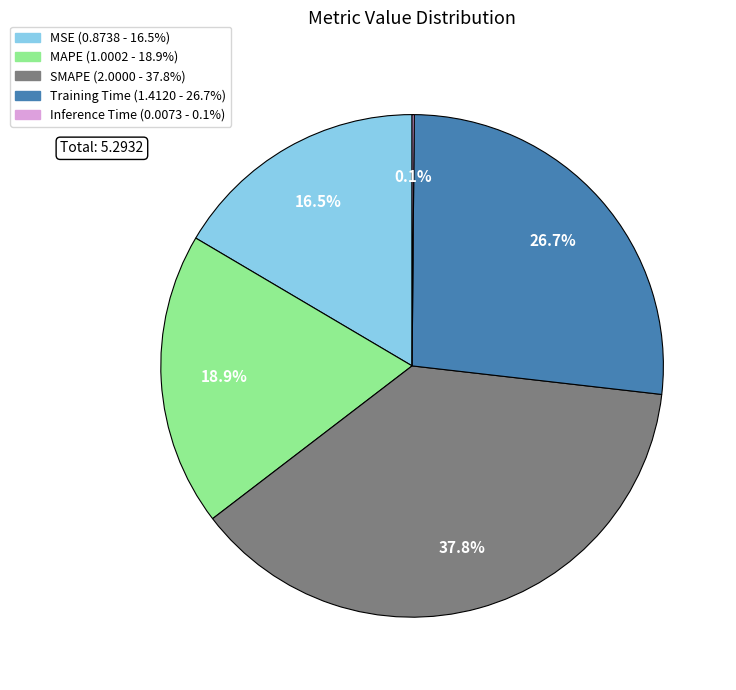

Is there any slice that represents more than half of the pie?

No